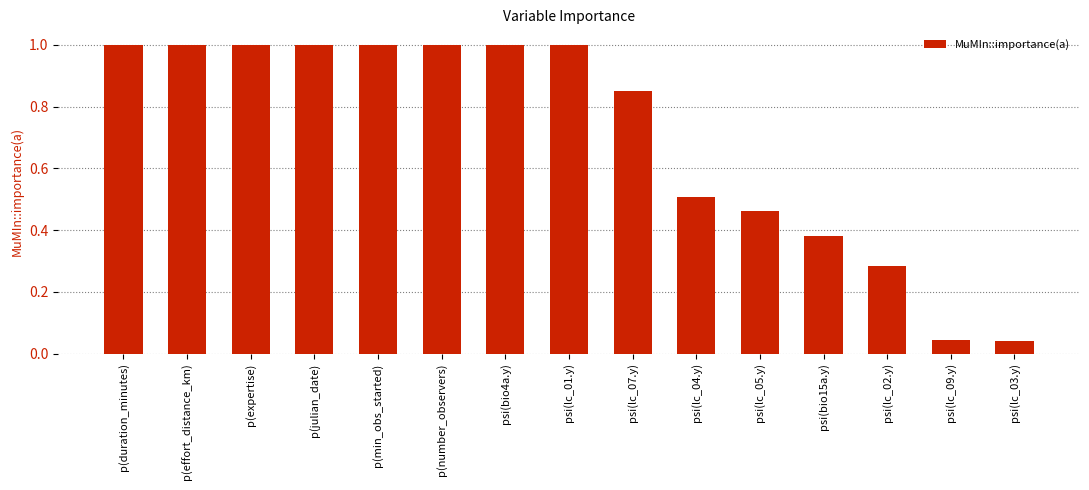

What is the difference between the values at psi(lc_03.y) and psi(lc_01.y)?

1.0